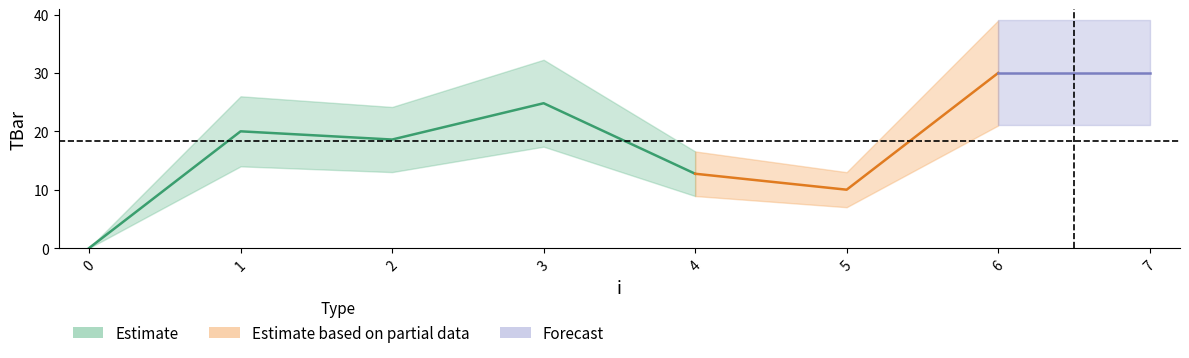

What is the average value?

18.3